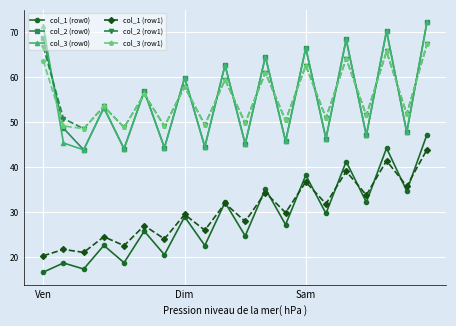

What is the value of the col_1 (row1) point at the 2nd from the left?

21.7